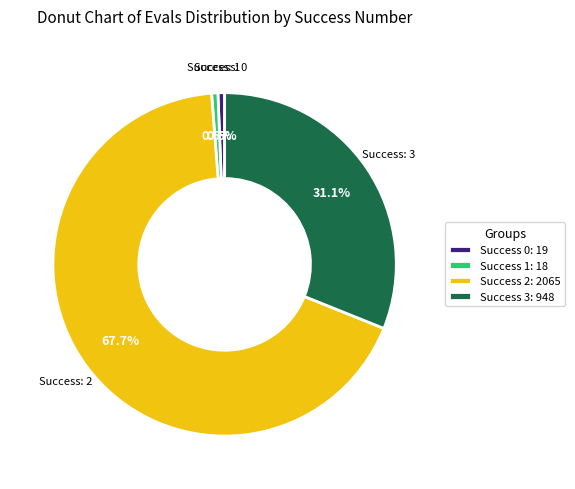

What portion of the pie excludes Success 0: 19?

99.4%